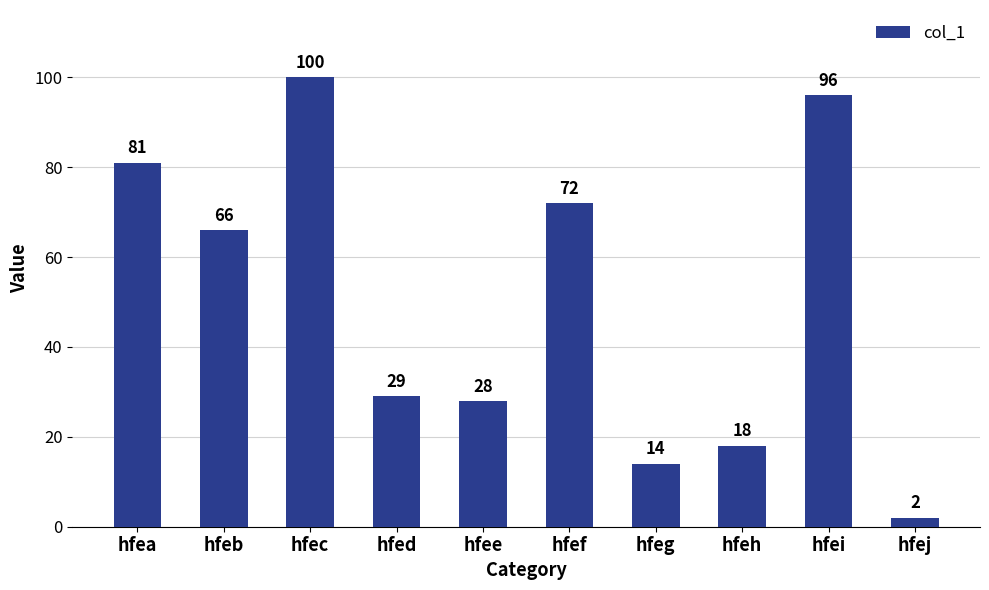

What is the value of the 6th bar from the left?

72